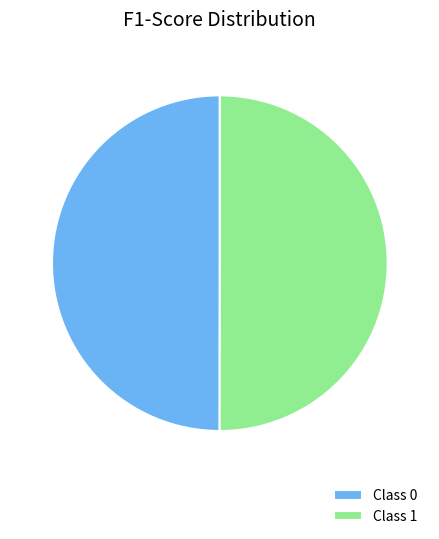

True or false: Class 0 accounts for 37% of the total.

False